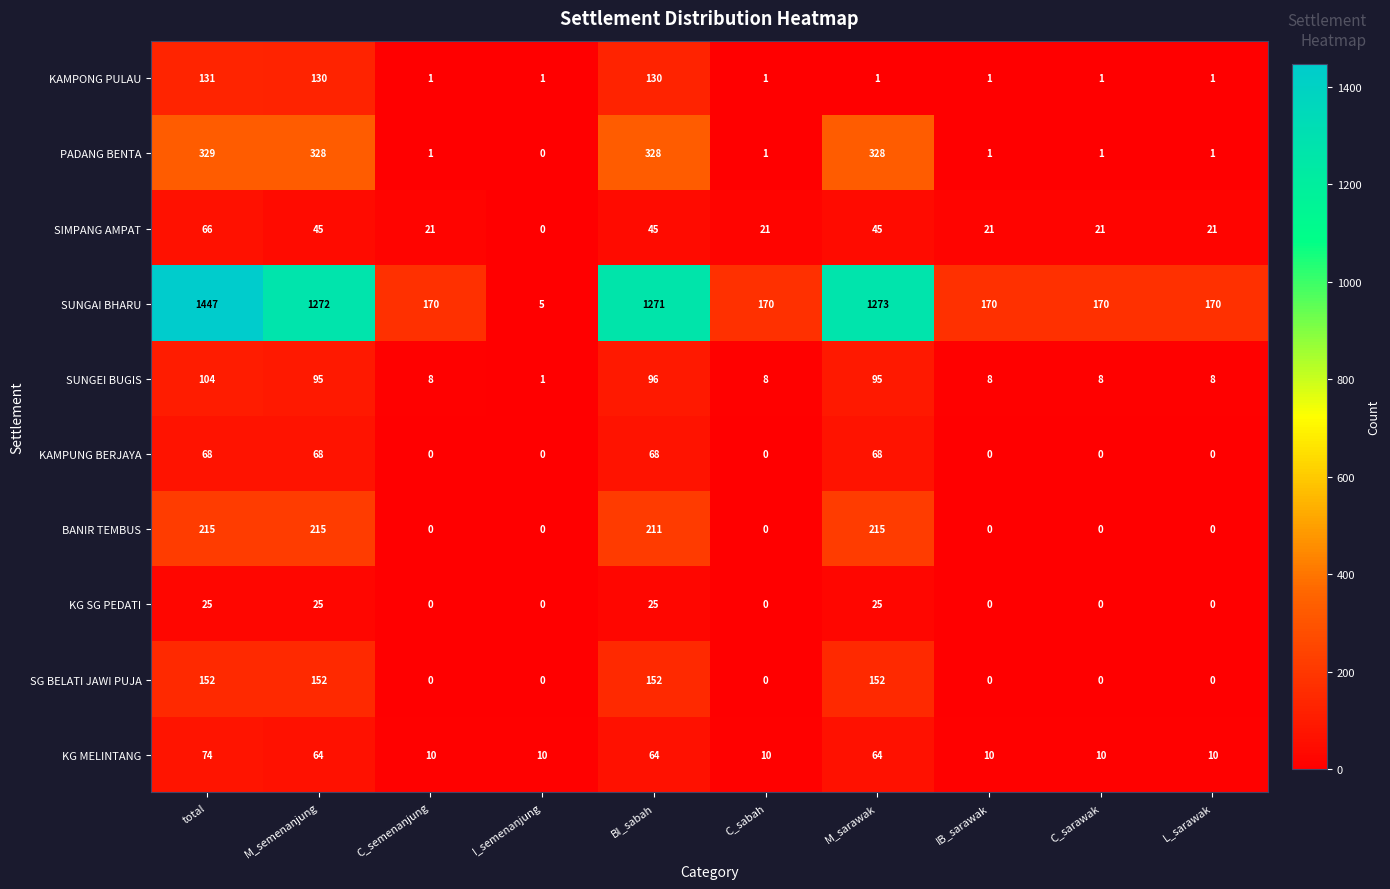

What is the maximum value shown in the chart?

1447